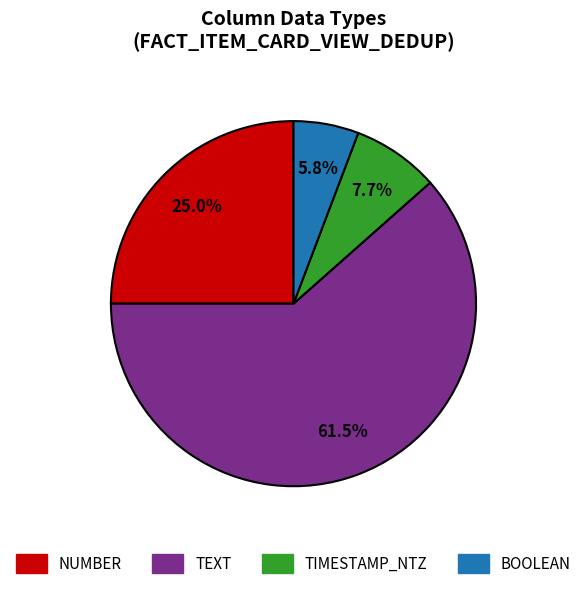

Rank the categories by value from lowest to highest.

BOOLEAN, TIMESTAMP_NTZ, NUMBER, TEXT